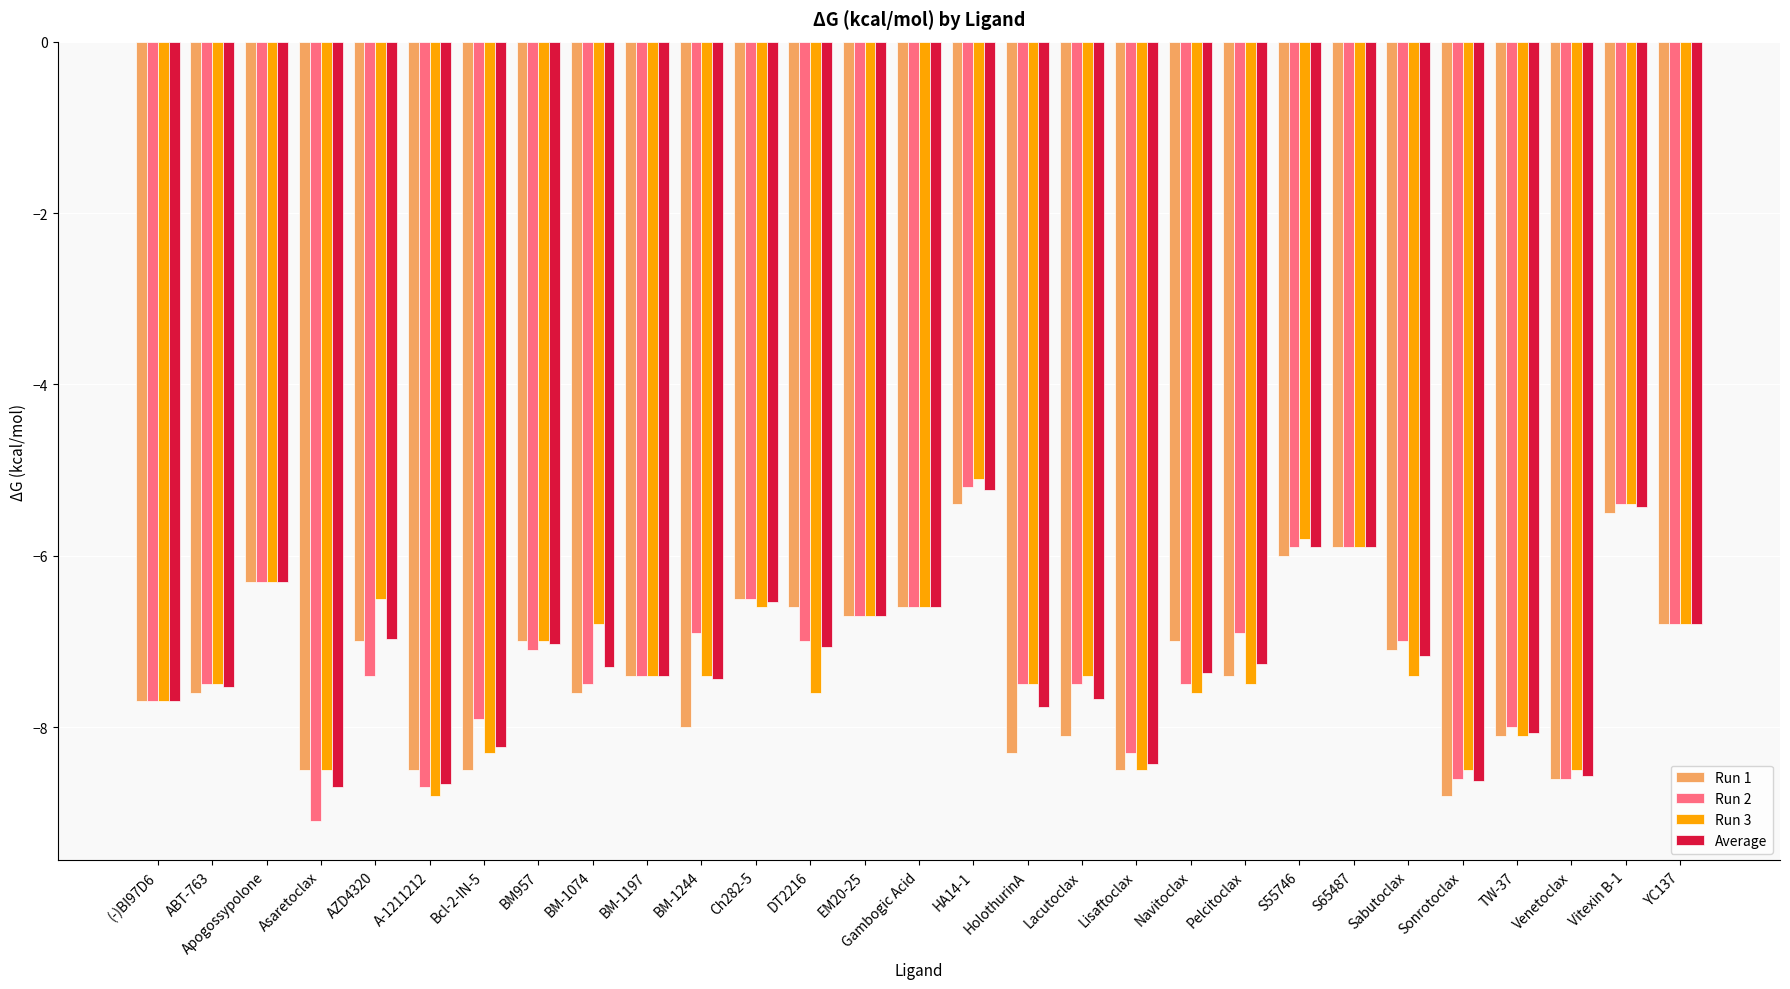

What is the total value across all series at HolothurinA?

-31.1